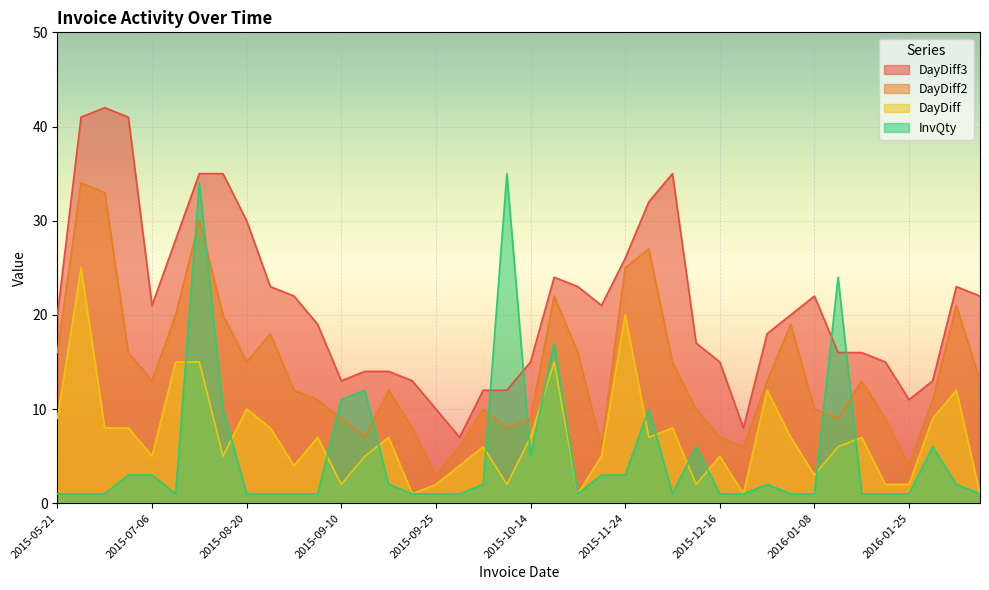

True or false: DayDiff and DayDiff3 intersect in this chart.

False